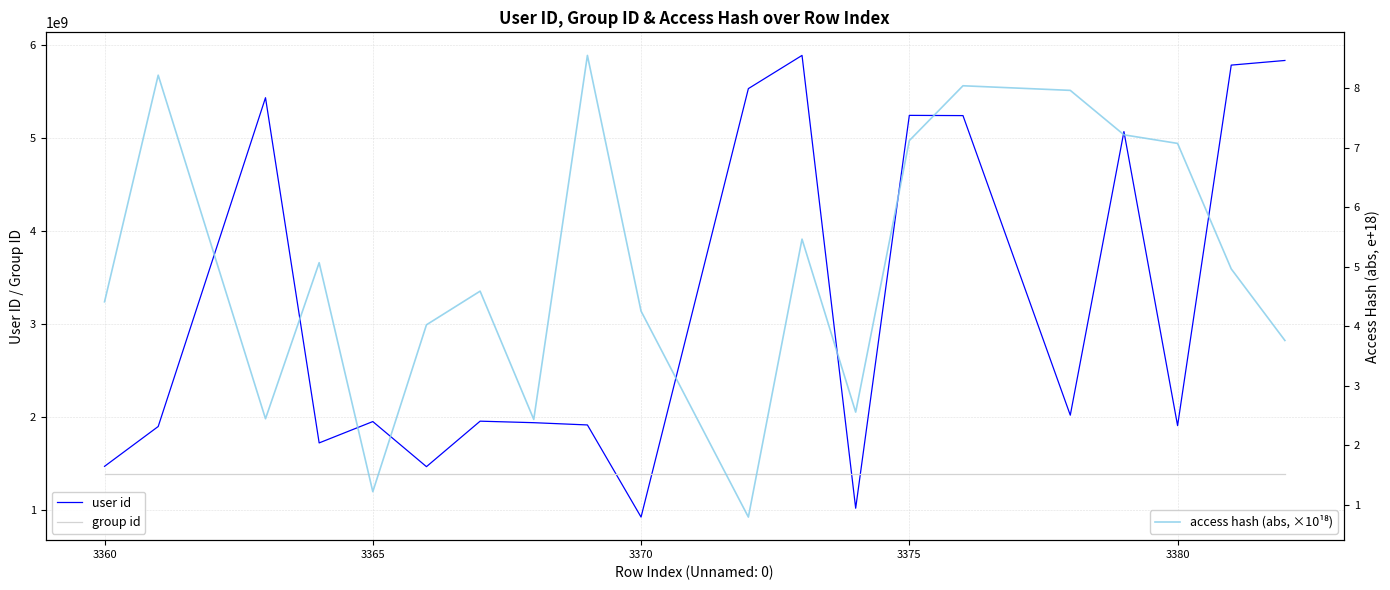

Which series ends up on top after the final intersection of group id and user id?

user id